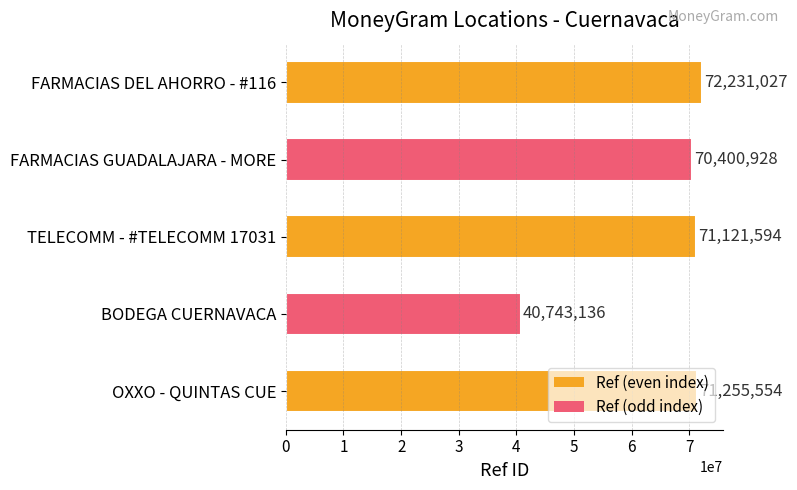

What is the approximate value at BODEGA CUERNAVACA, to the nearest 50?

40743150